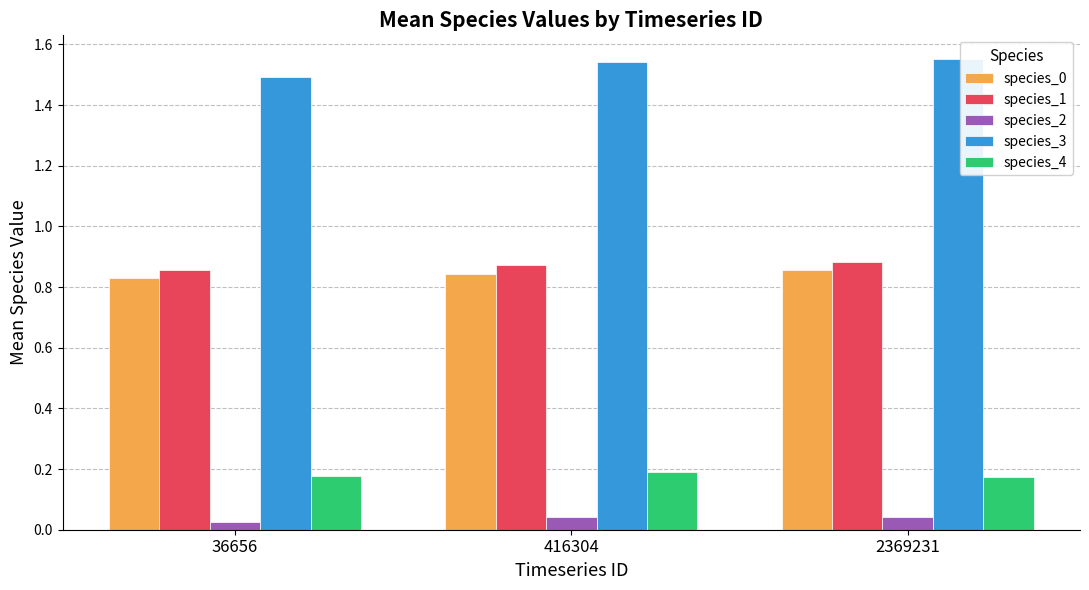

Is the value of species_1 at 36656 greater than the value of species_4 at 416304?

Yes